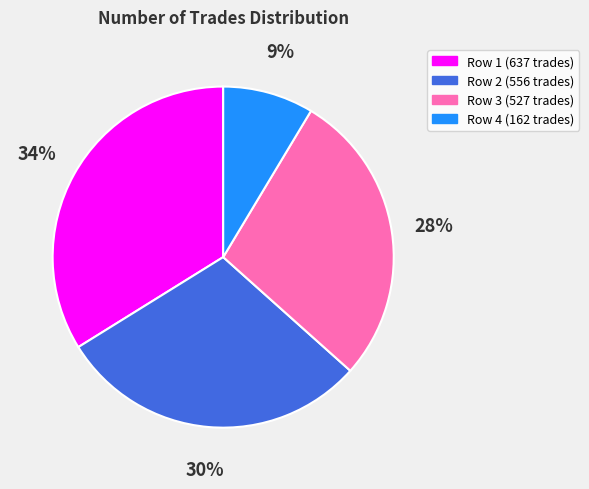

How many segments does this pie chart have?

4